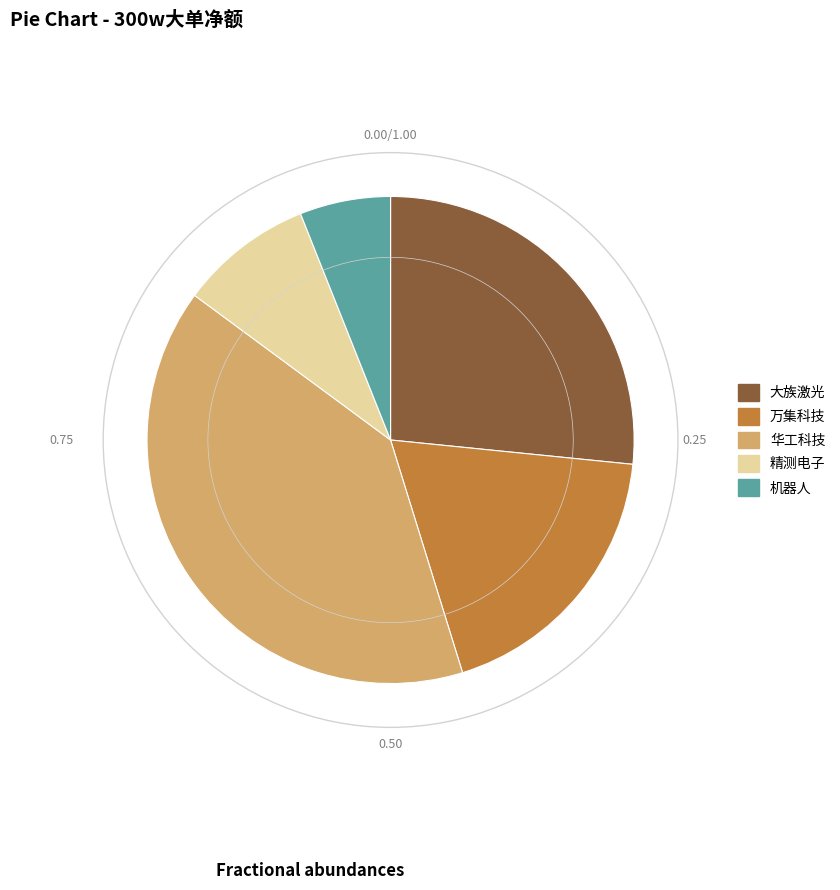

Combined, do 机器人 and 大族激光 account for over 50%?

No